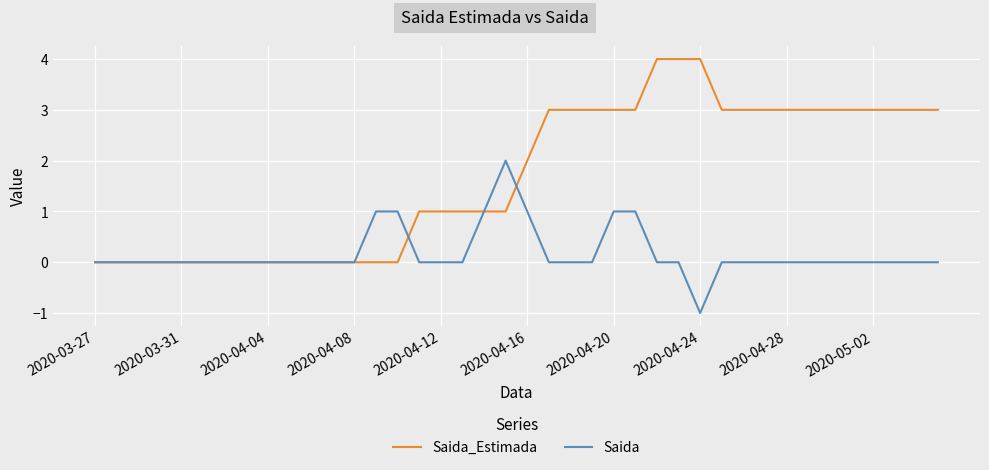

List the series in order of their overall mean, highest first.

Saida_Estimada, Saida